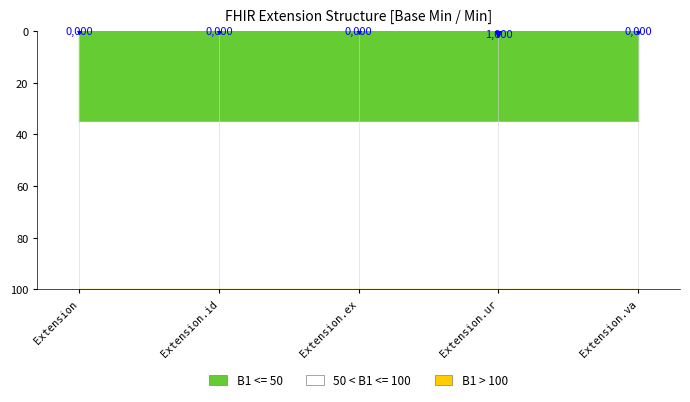

Which label corresponds to the smallest value in the chart?

Extension